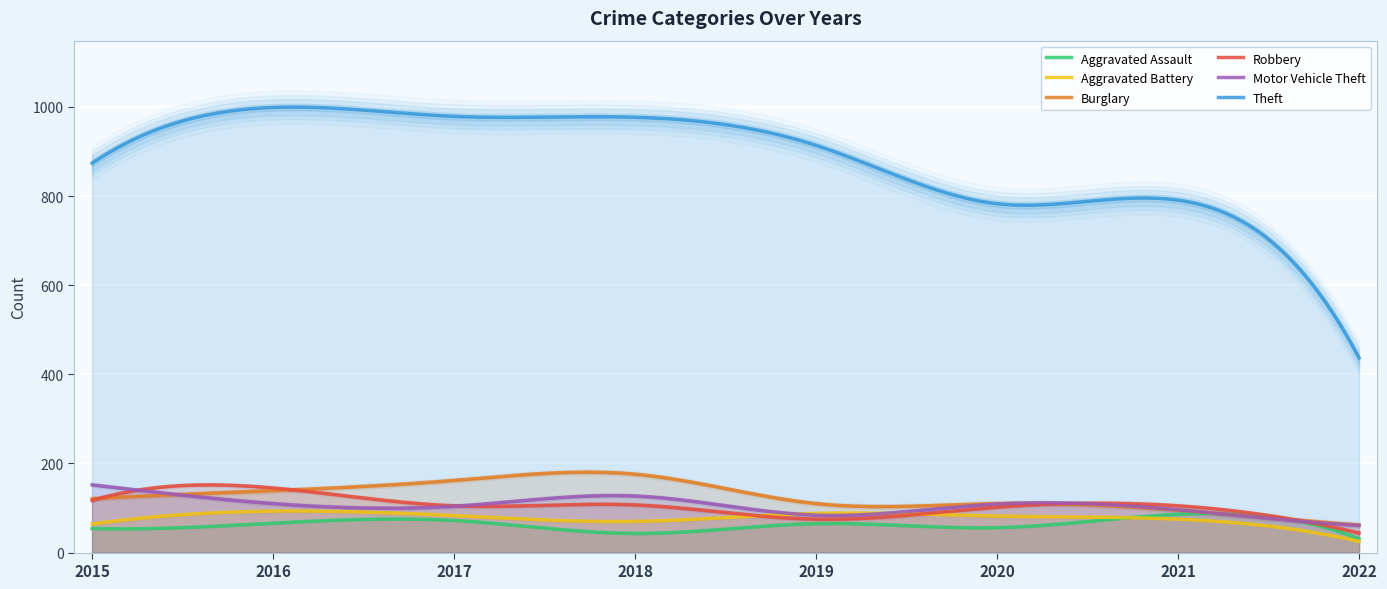

What is the difference between the highest and lowest values at 2019?

849